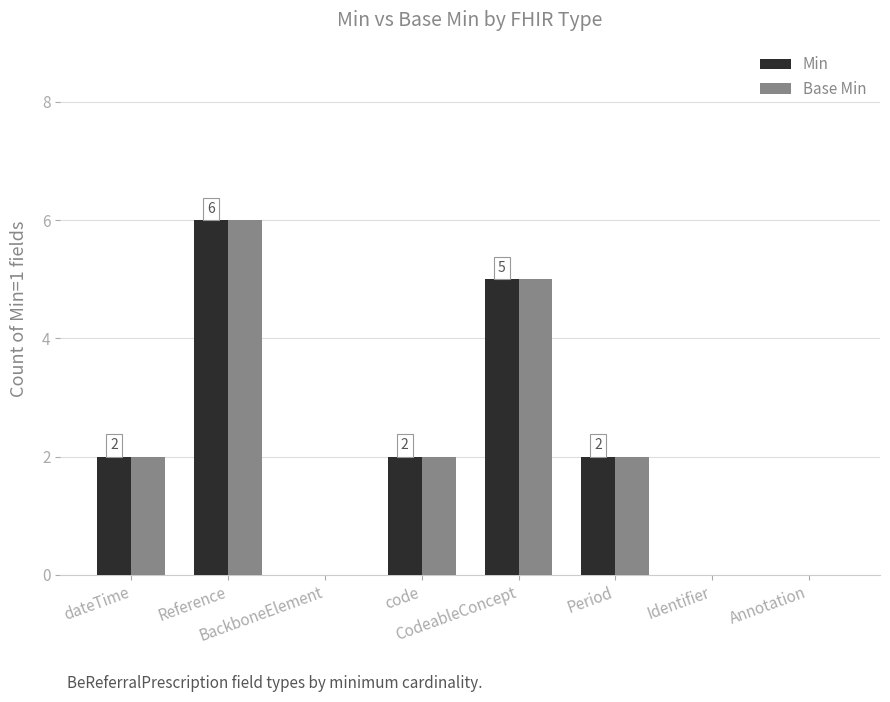

The Min series shows 0 at BackboneElement. True or false?

True